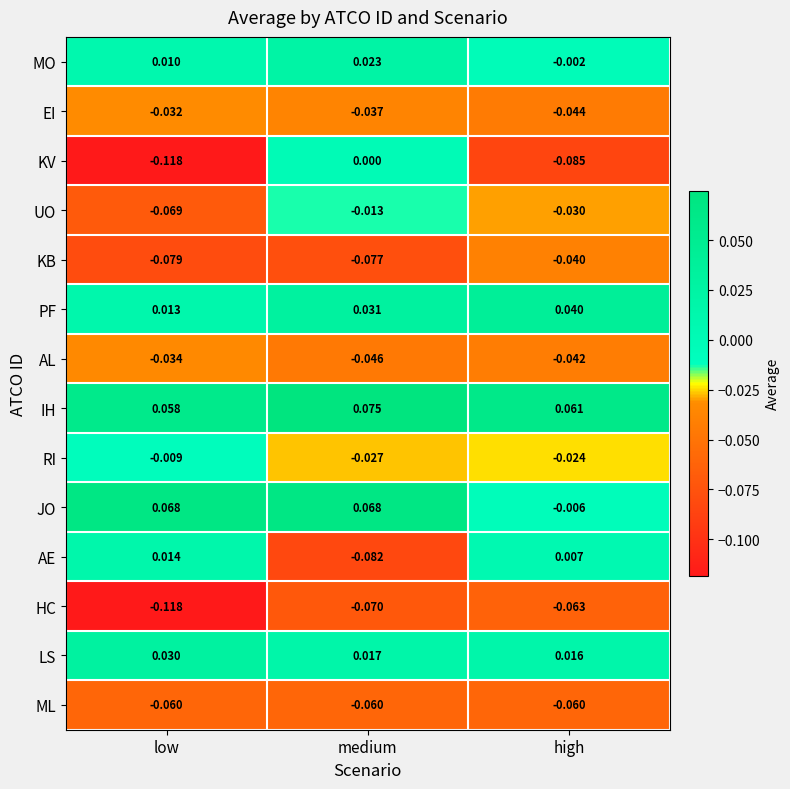

How many distinct data groups are displayed?

14